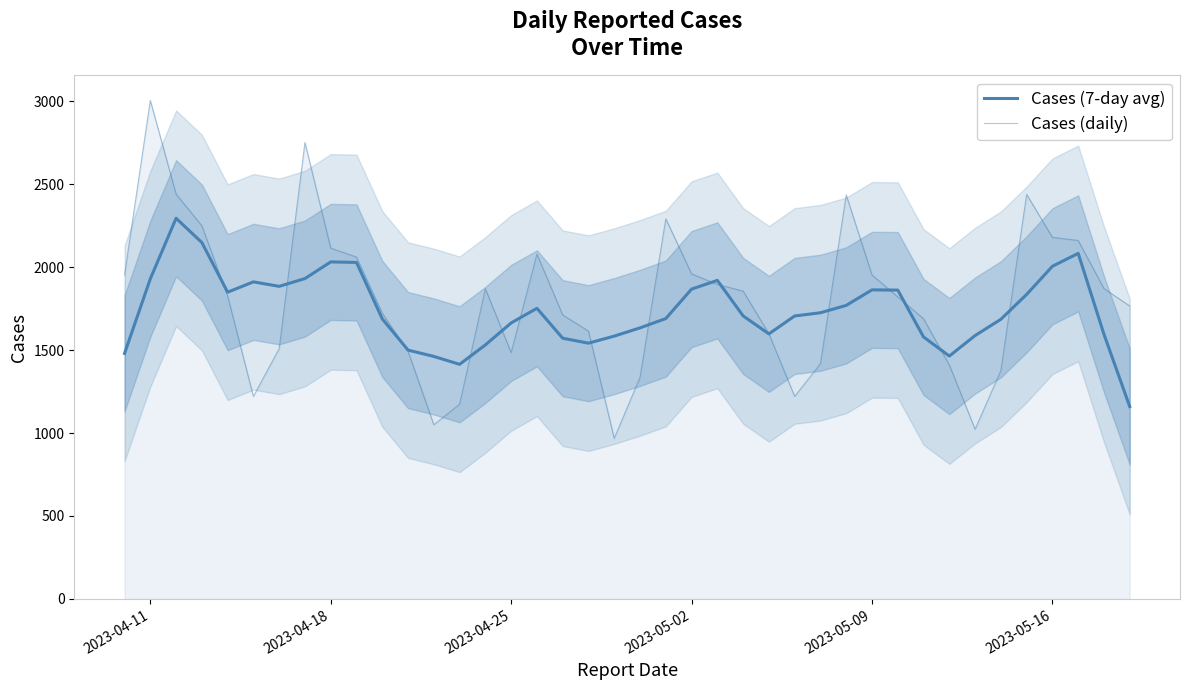

Is the value of Cases (7-day avg) at 21 greater than the value of Cases (daily) at 2023-04-11?

No